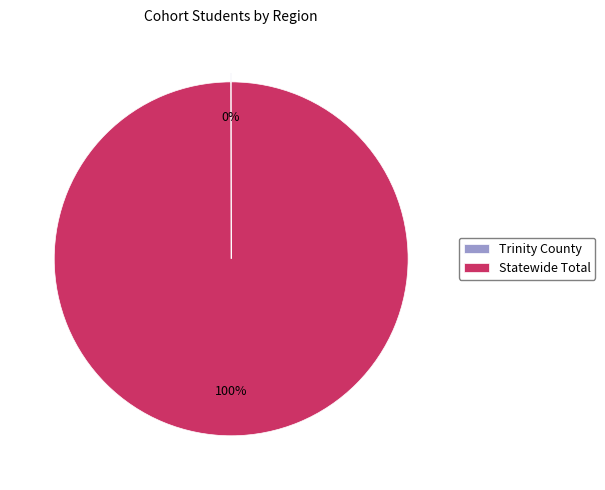

To the nearest percent, what is the difference between the largest and smallest slice percentages?

100%